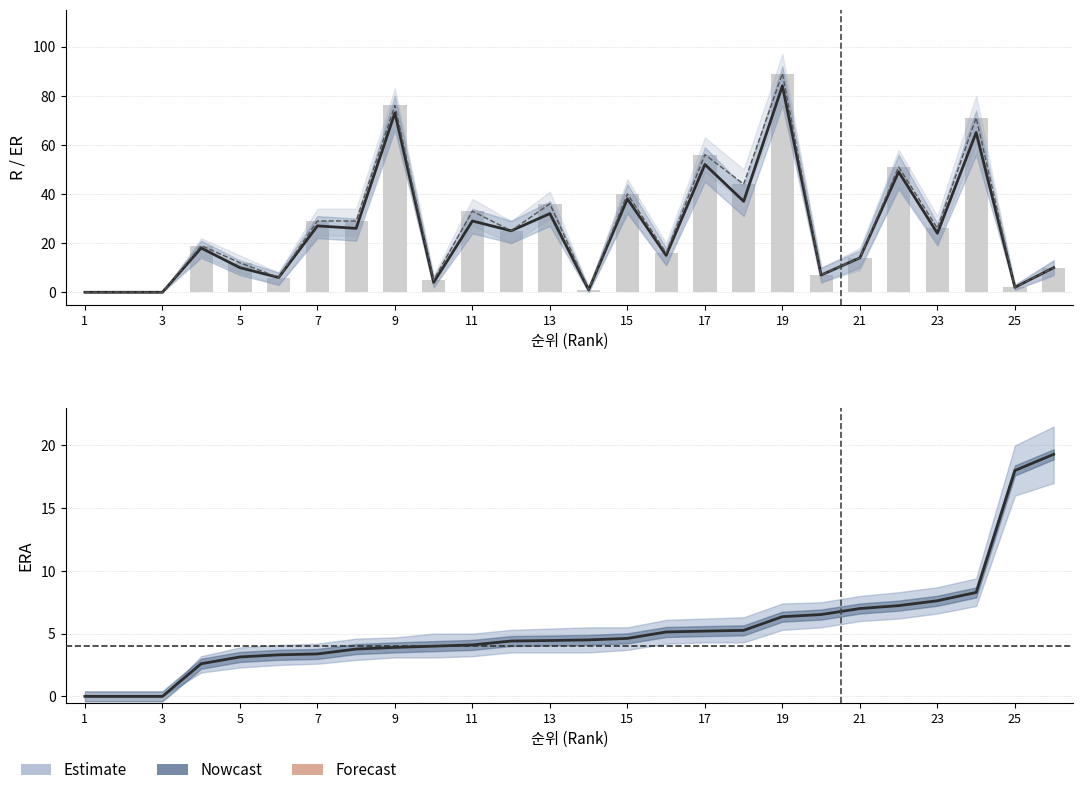

The value of ER at 13 is 32.0. True or false?

True